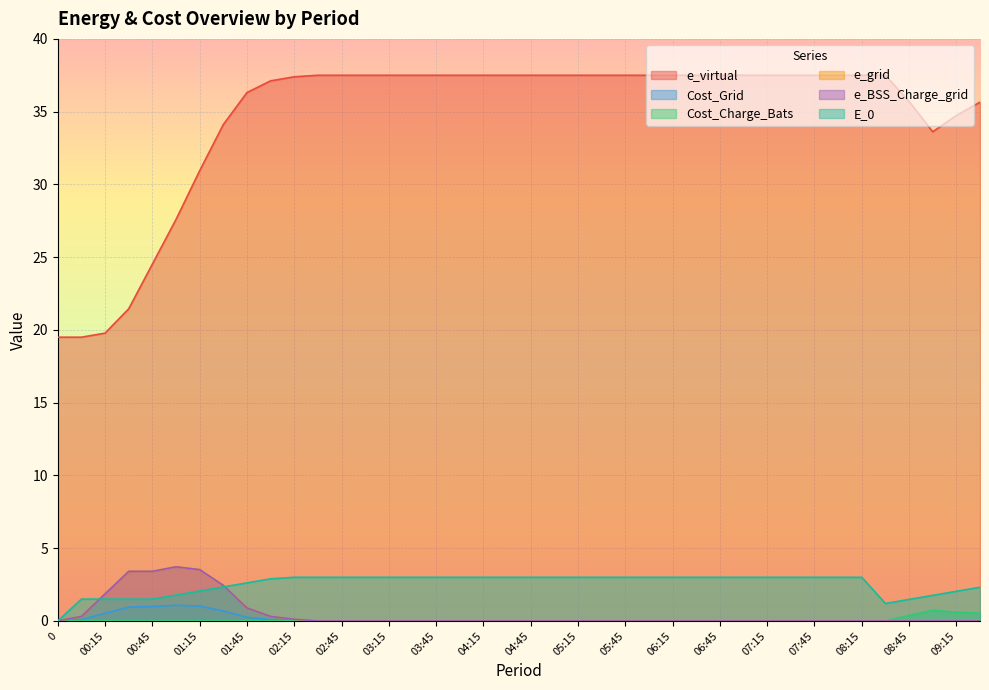

What are all the series names shown in the legend?

e_virtual, Cost_Grid, Cost_Charge_Bats, e_grid, e_BSS_Charge_grid, E_0